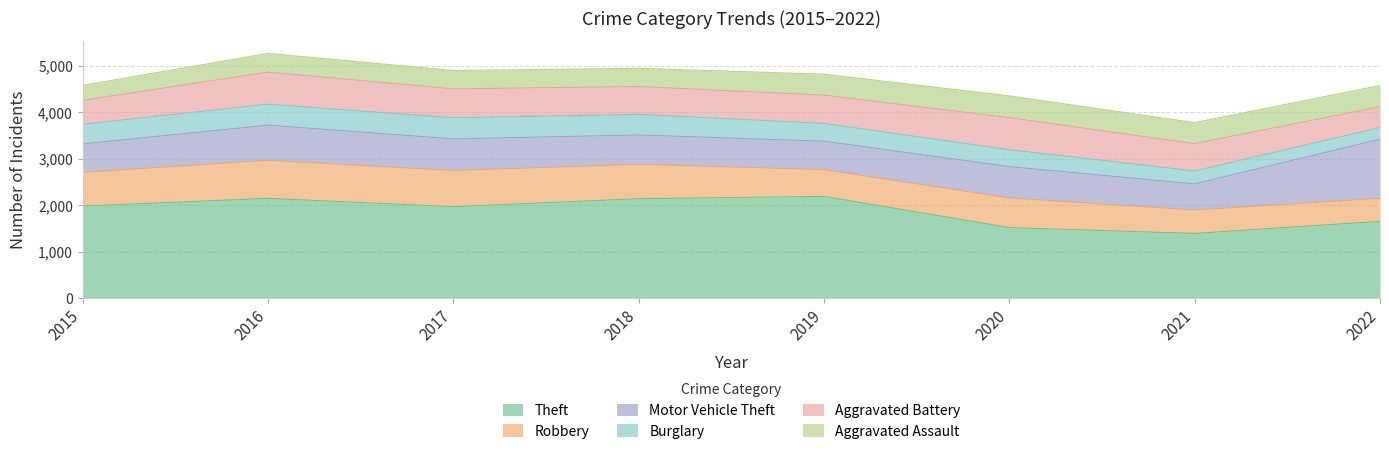

How many categories are shown in the chart?

8